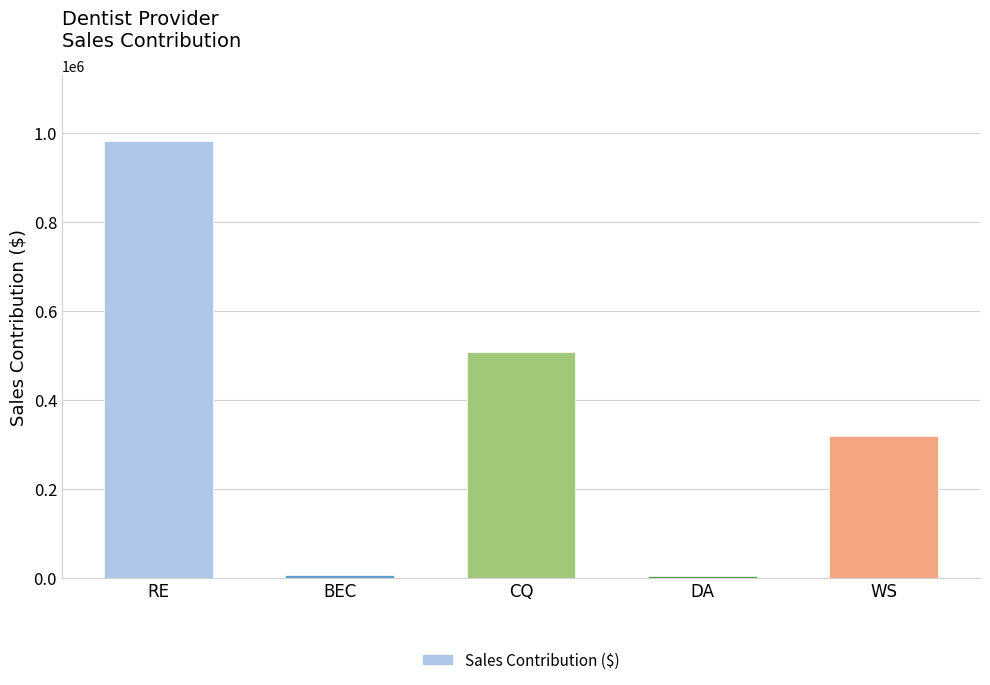

Read the value at DA.

4085.0